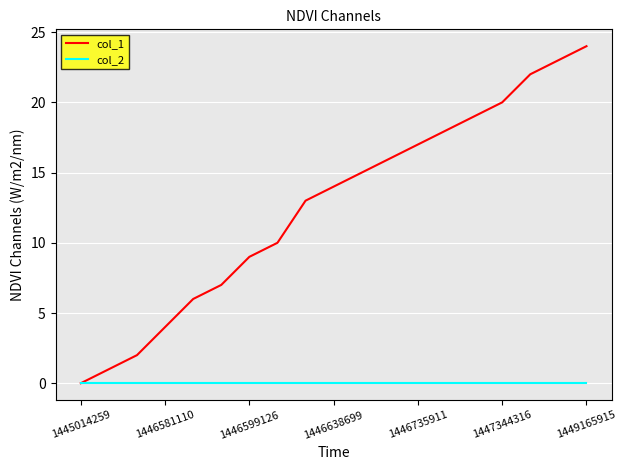

Which series has the largest range (max minus min)?

col_1